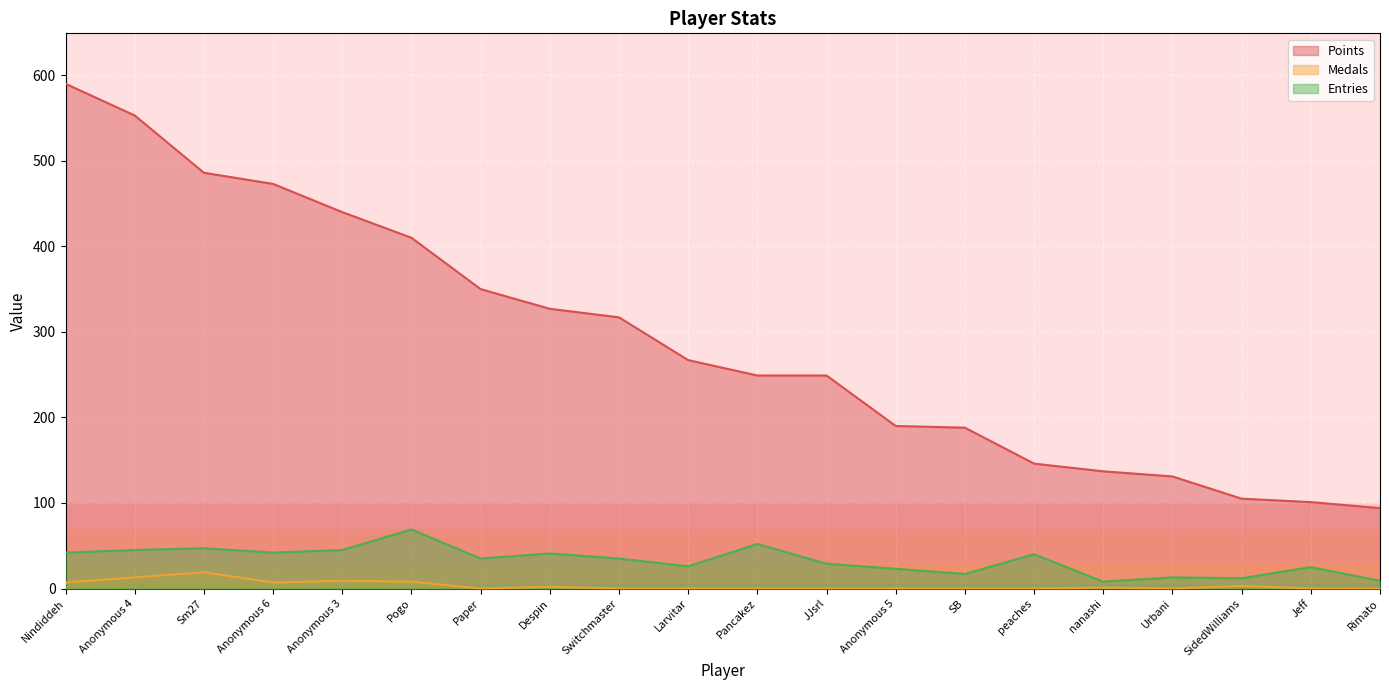

At how many categories does at least one series exceed 224?

12